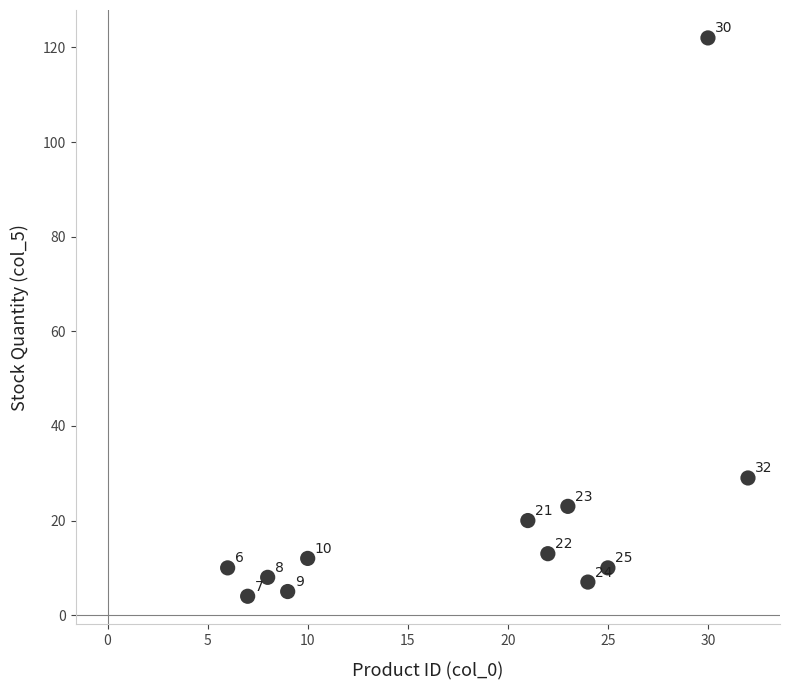

What Y value in the scatter plot is closest to 63?

29